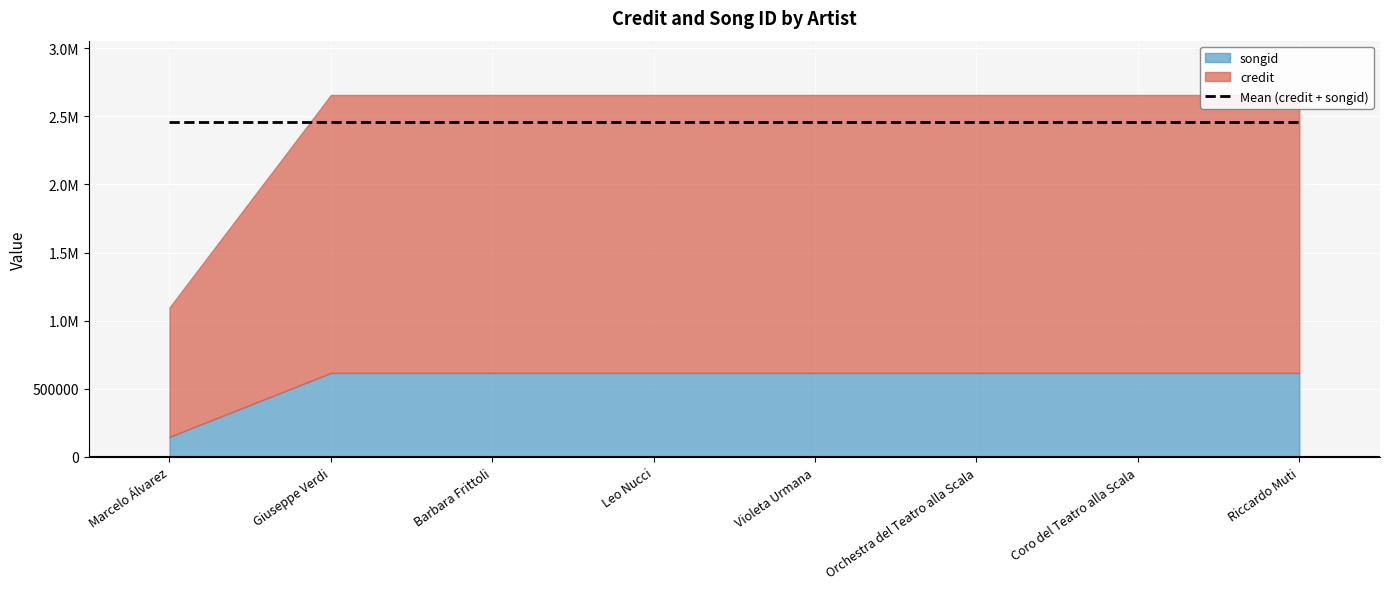

What is the total value across all series at Riccardo Muti?

2656470